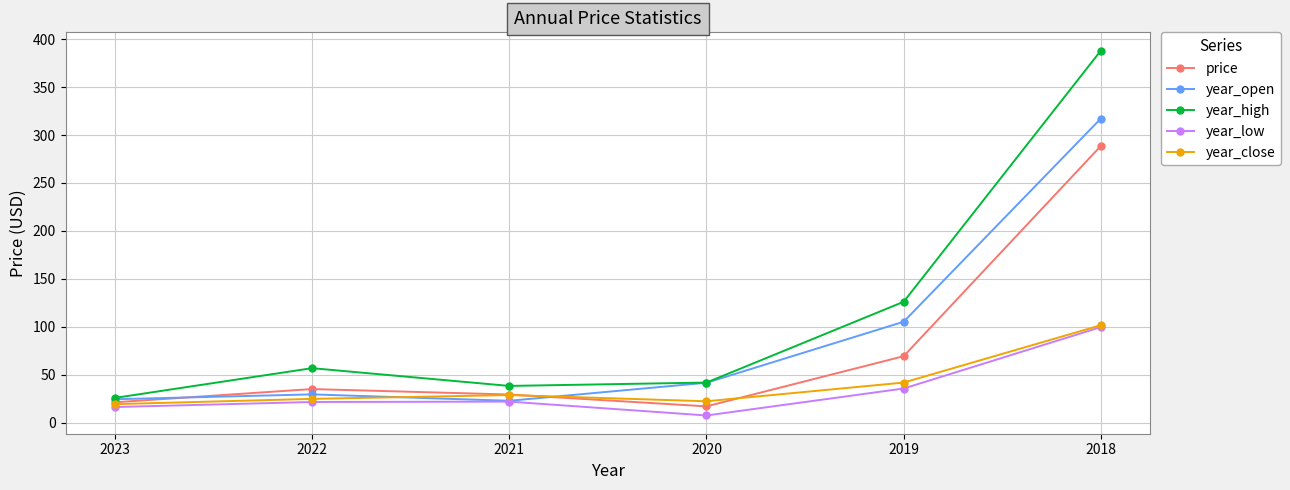

How many data points in year_open are above 41?

3